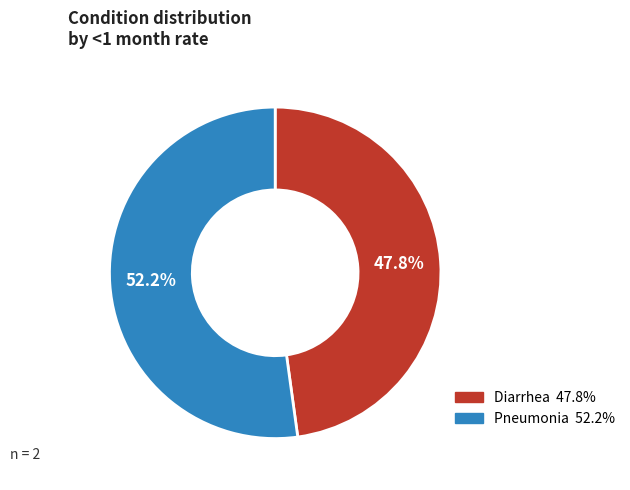

What is the majority slice?

Pneumonia